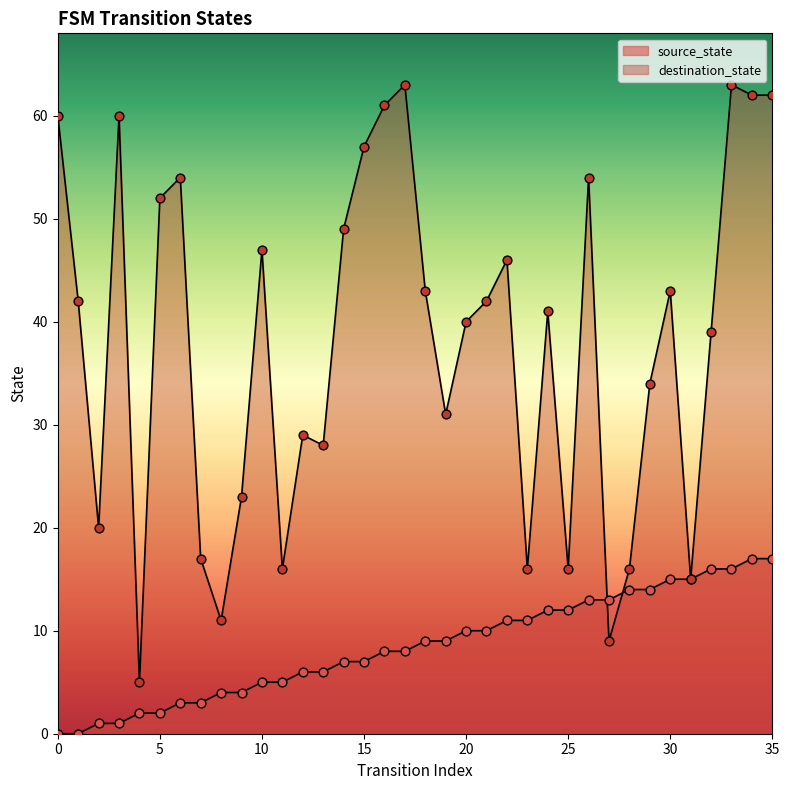

What is the total value across all series at 23?

27